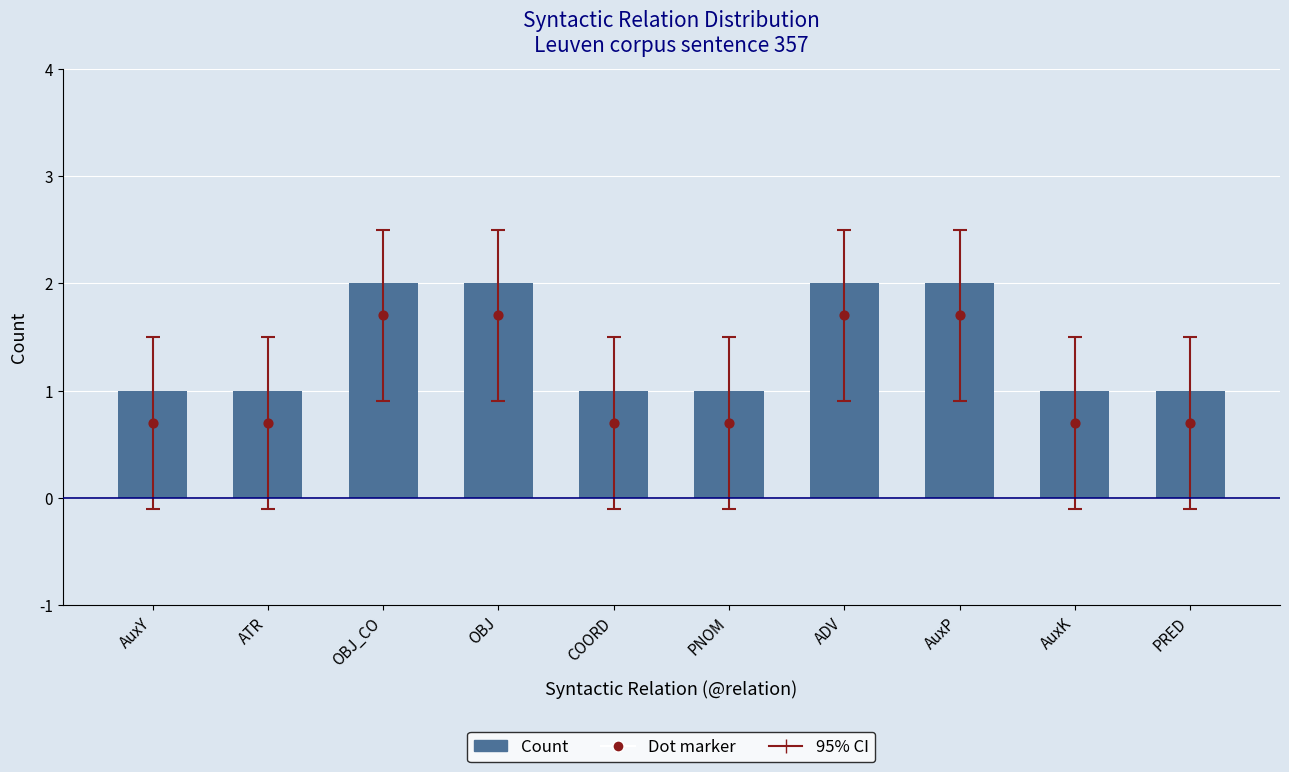

Which series has the largest Y range (max minus min)?

Count